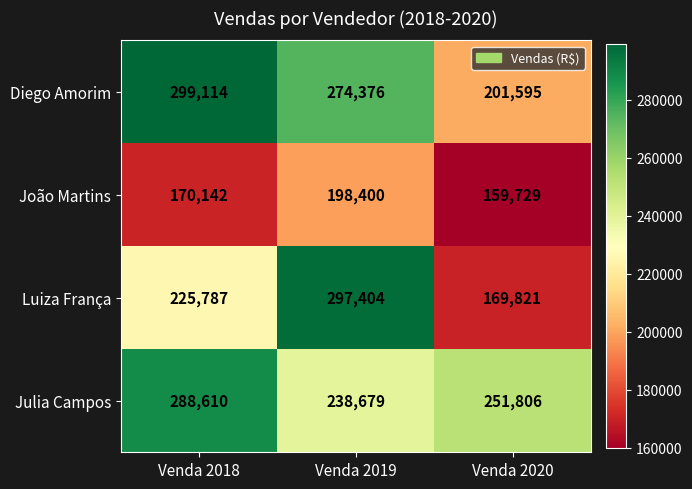

What is the smallest value displayed?

159729